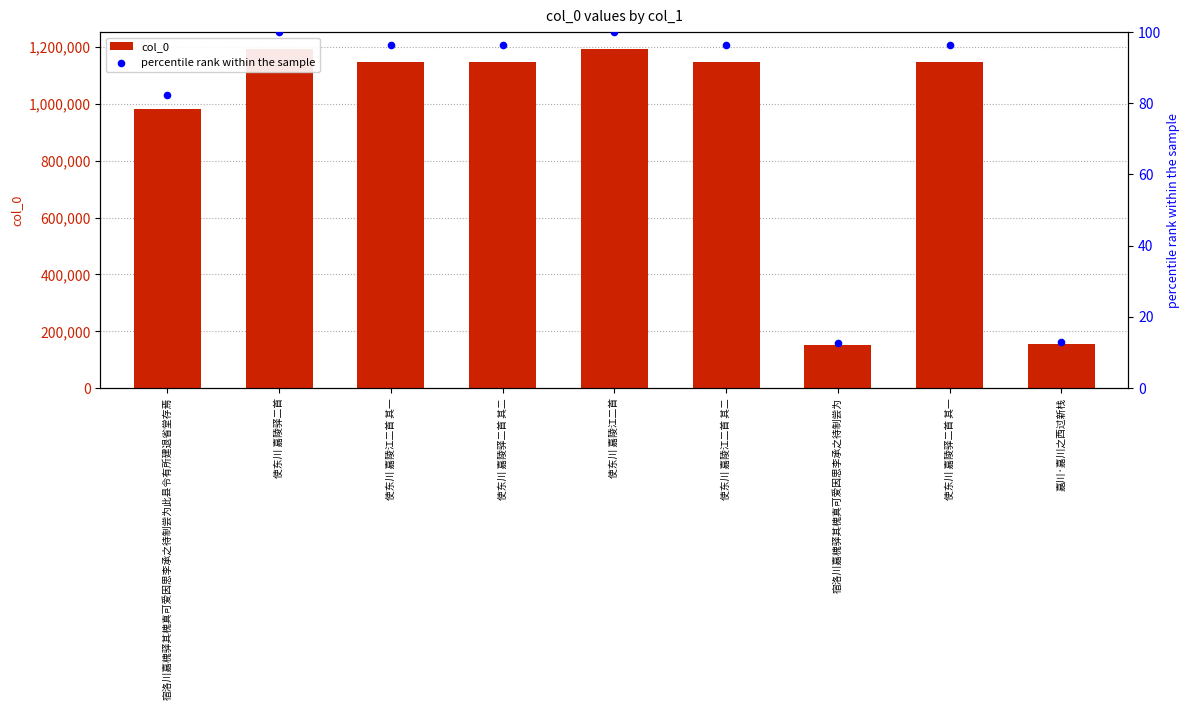

What are all the series names shown in the legend?

col_0, percentile rank within the sample